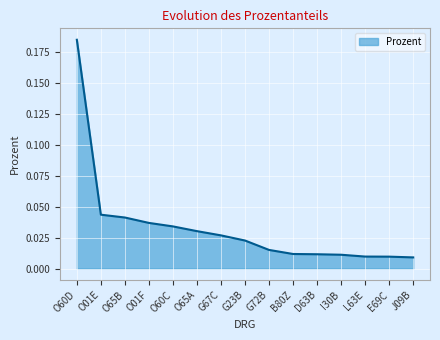

Which label corresponds to the largest value in the chart?

O60D